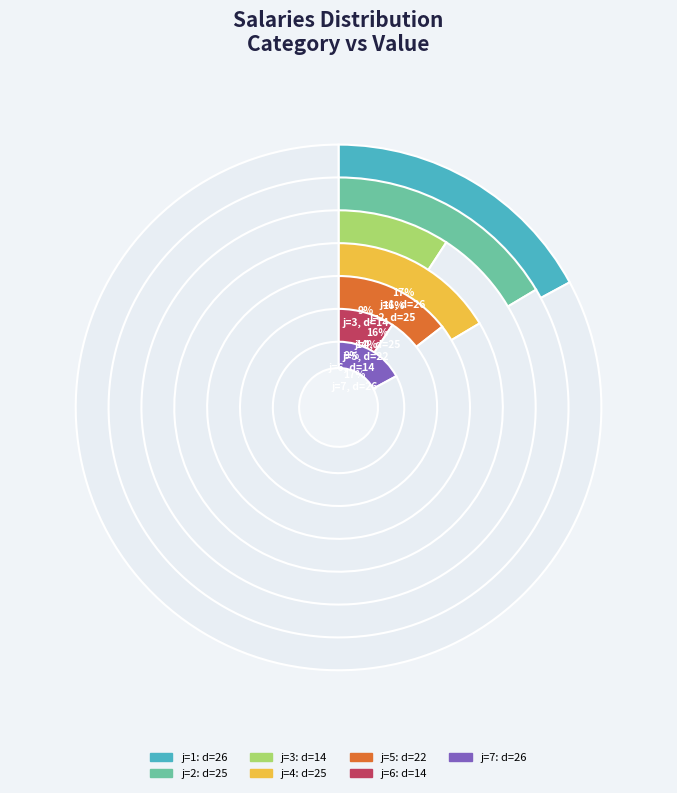

Is it true that 4 is 16% of the pie?

True